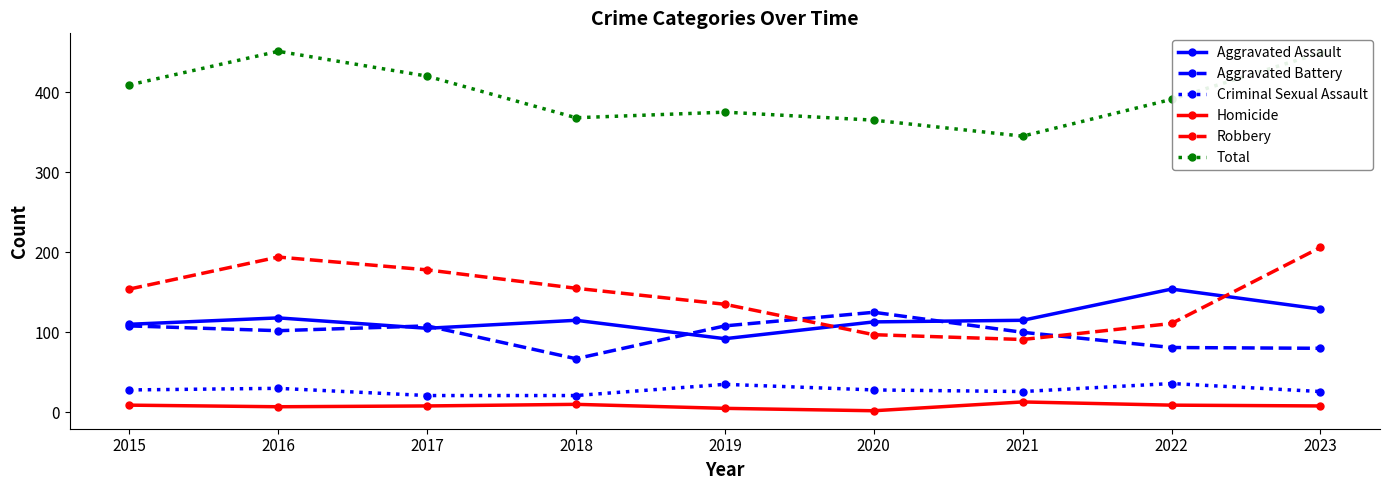

True or false: Homicide and Robbery cross at least once.

False